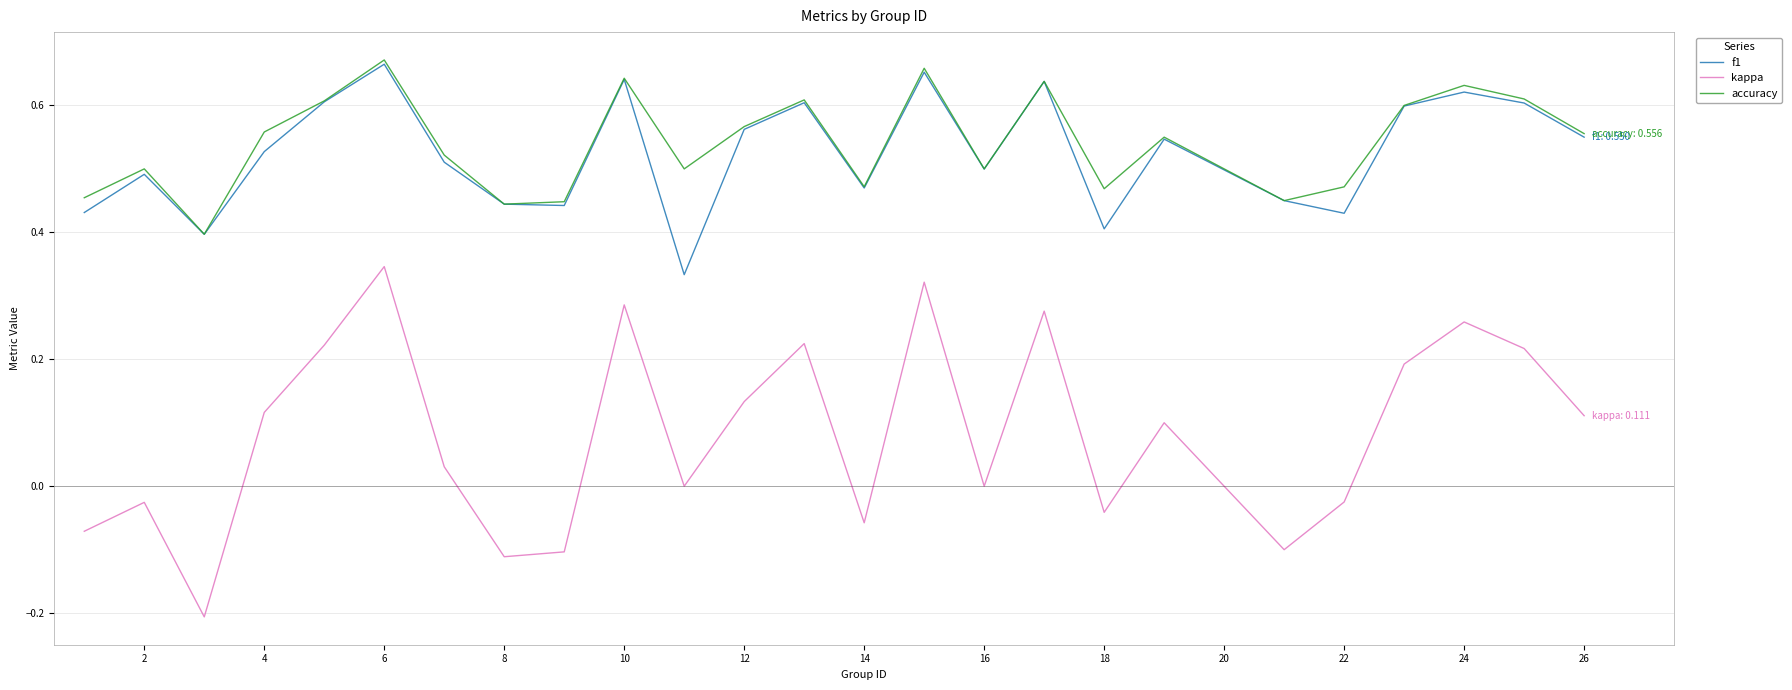

Which series has the widest spread of values?

kappa